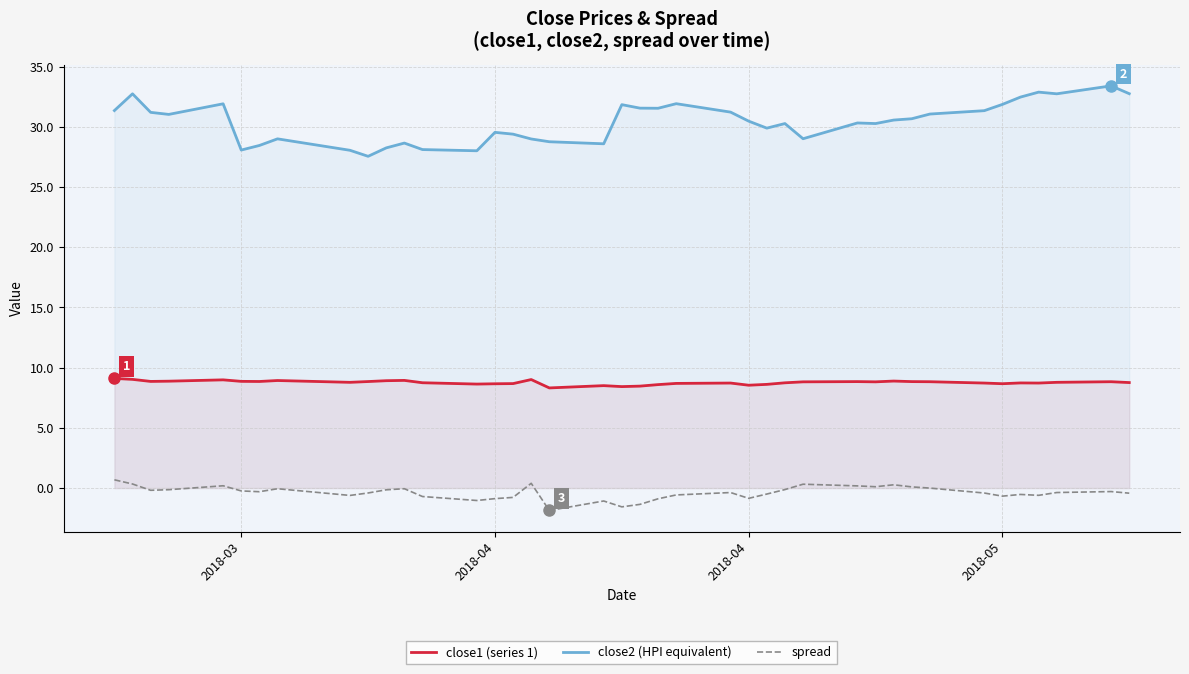

True or false: close1 (series 1) and close2 (HPI equivalent) cross at least once.

False